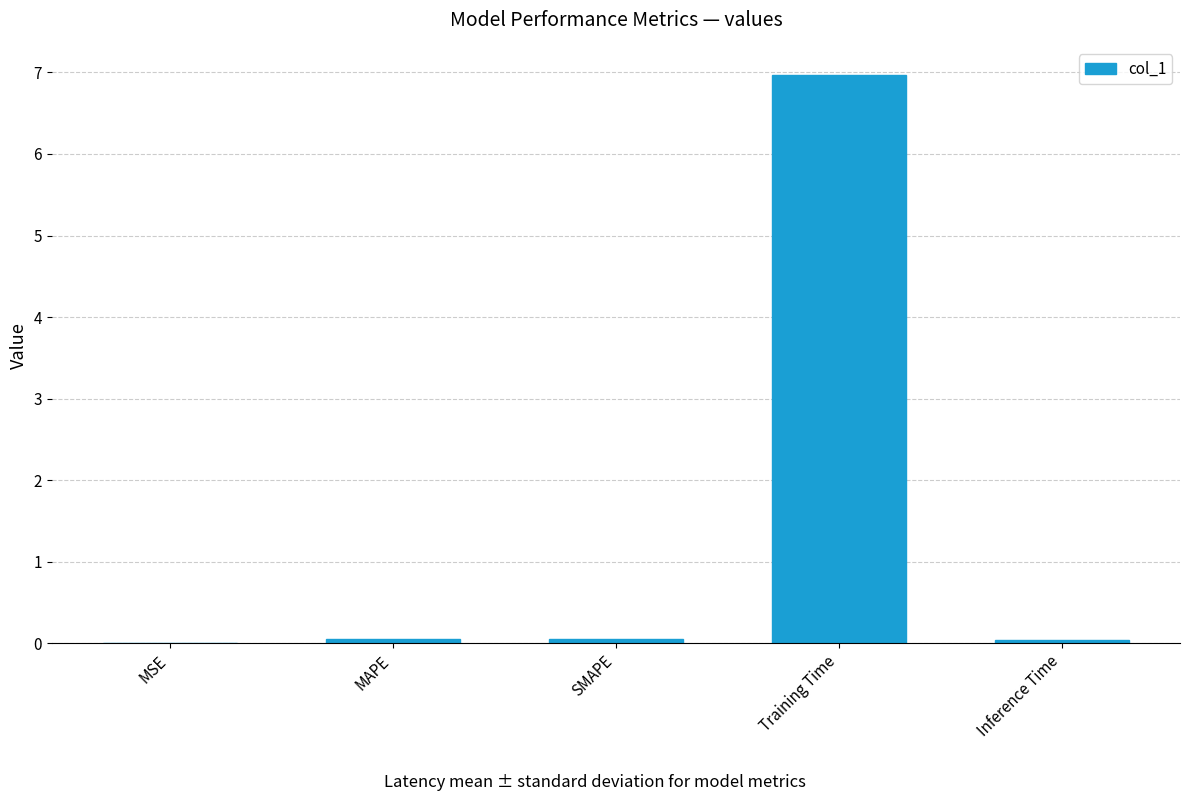

The value at Training Time is 7.0. True or false?

True